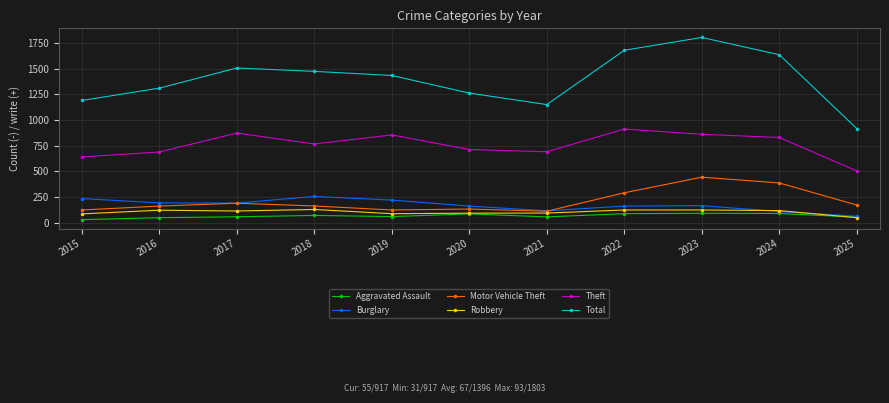

How many lines are shown in the chart?

6